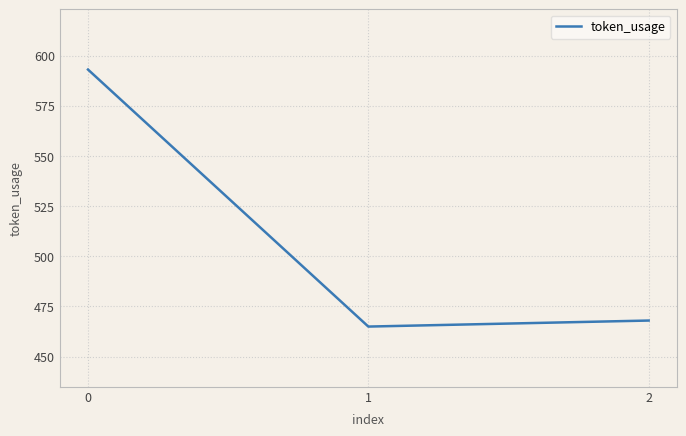

What is the smallest value displayed?

465